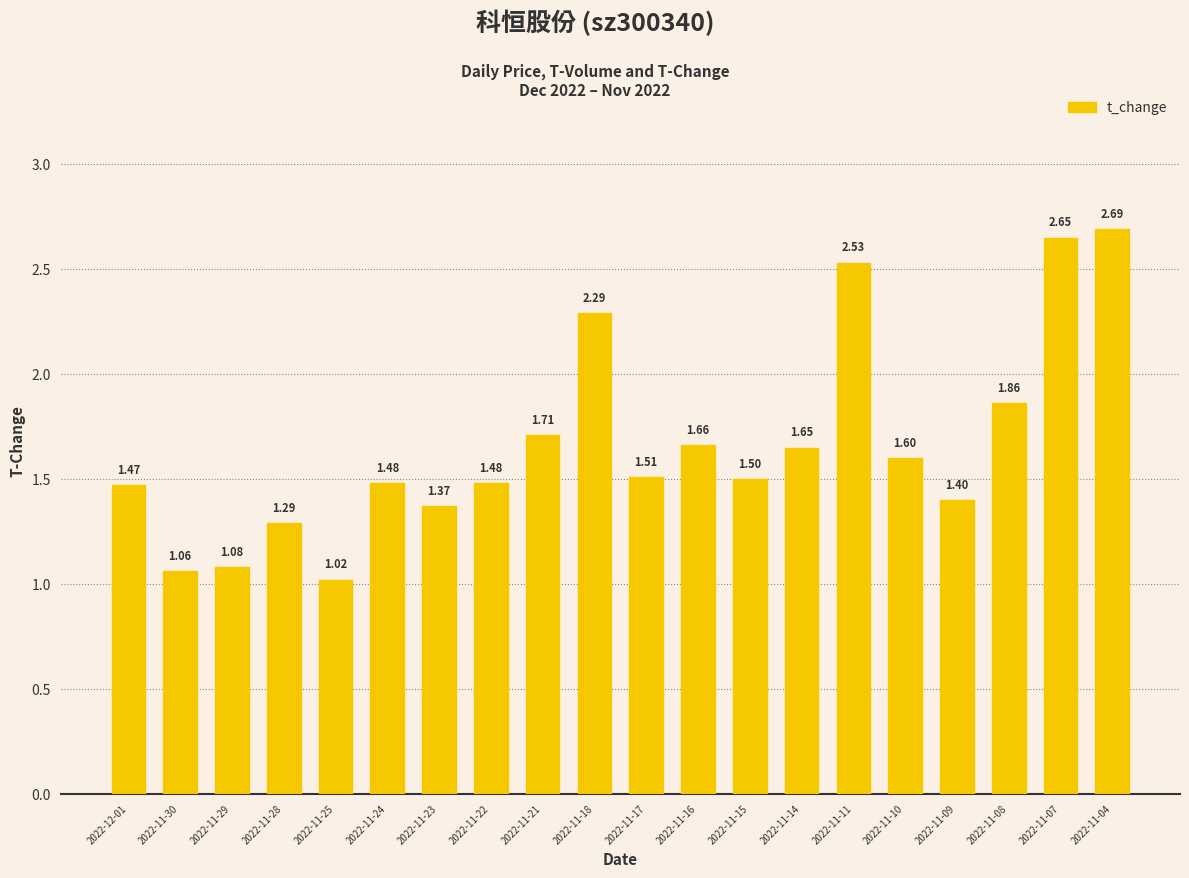

What is the maximum value shown in the chart?

2.7